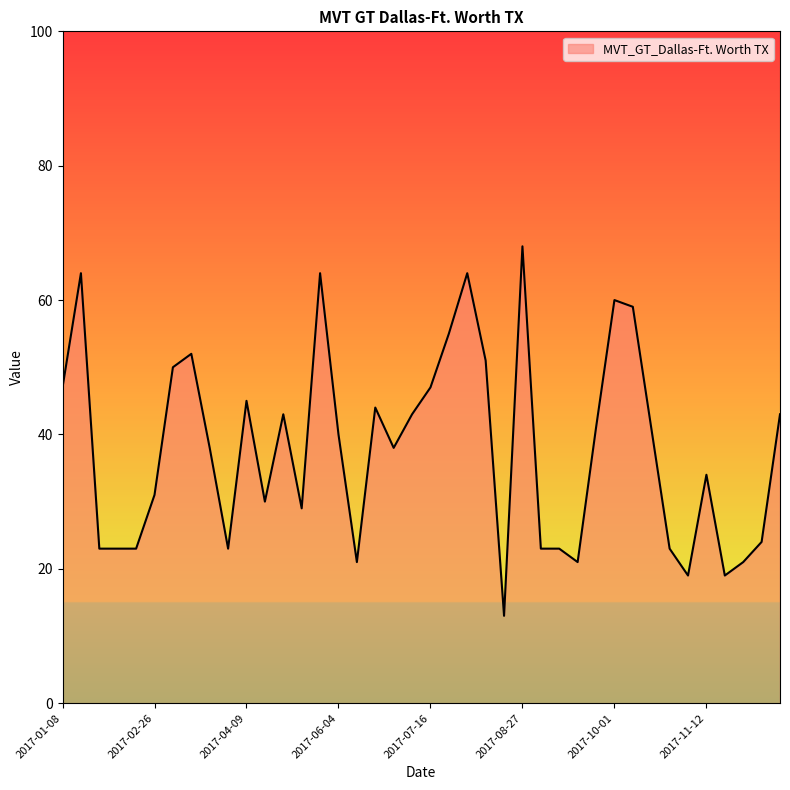

What is the difference between the maximum and minimum values?

55